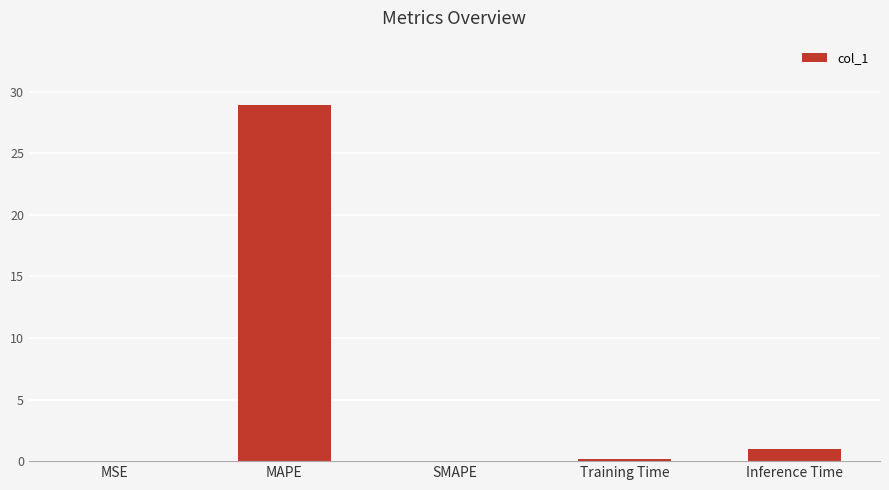

At which label is the value closest to 14?

Inference Time